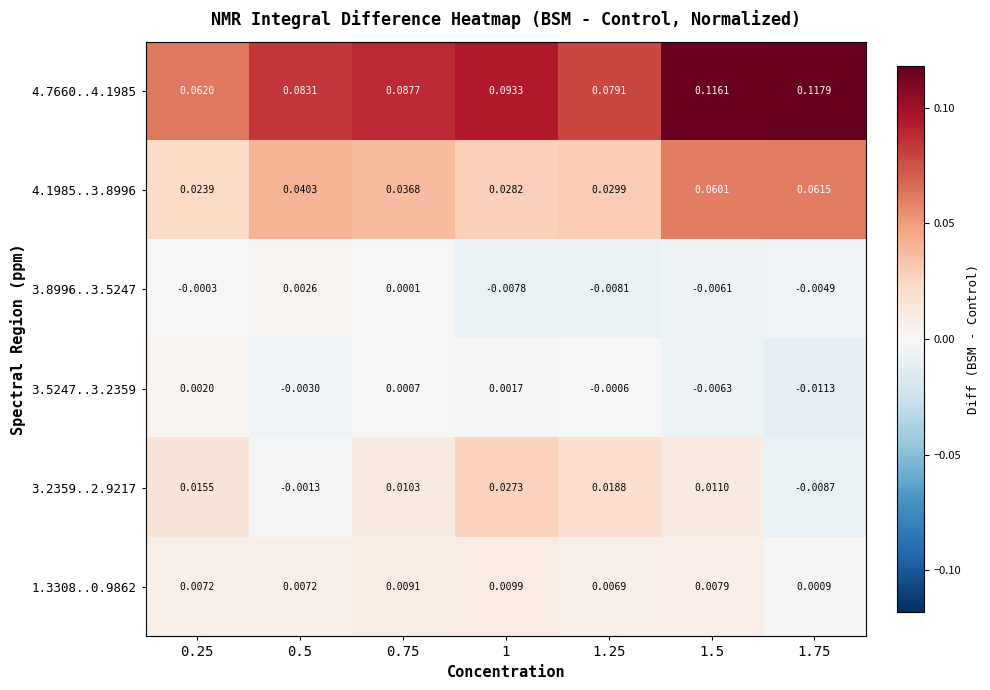

Is the value of 4.1985..3.8996 at 0.5 greater than the value of 3.8996..3.5247 at 1.25?

Yes